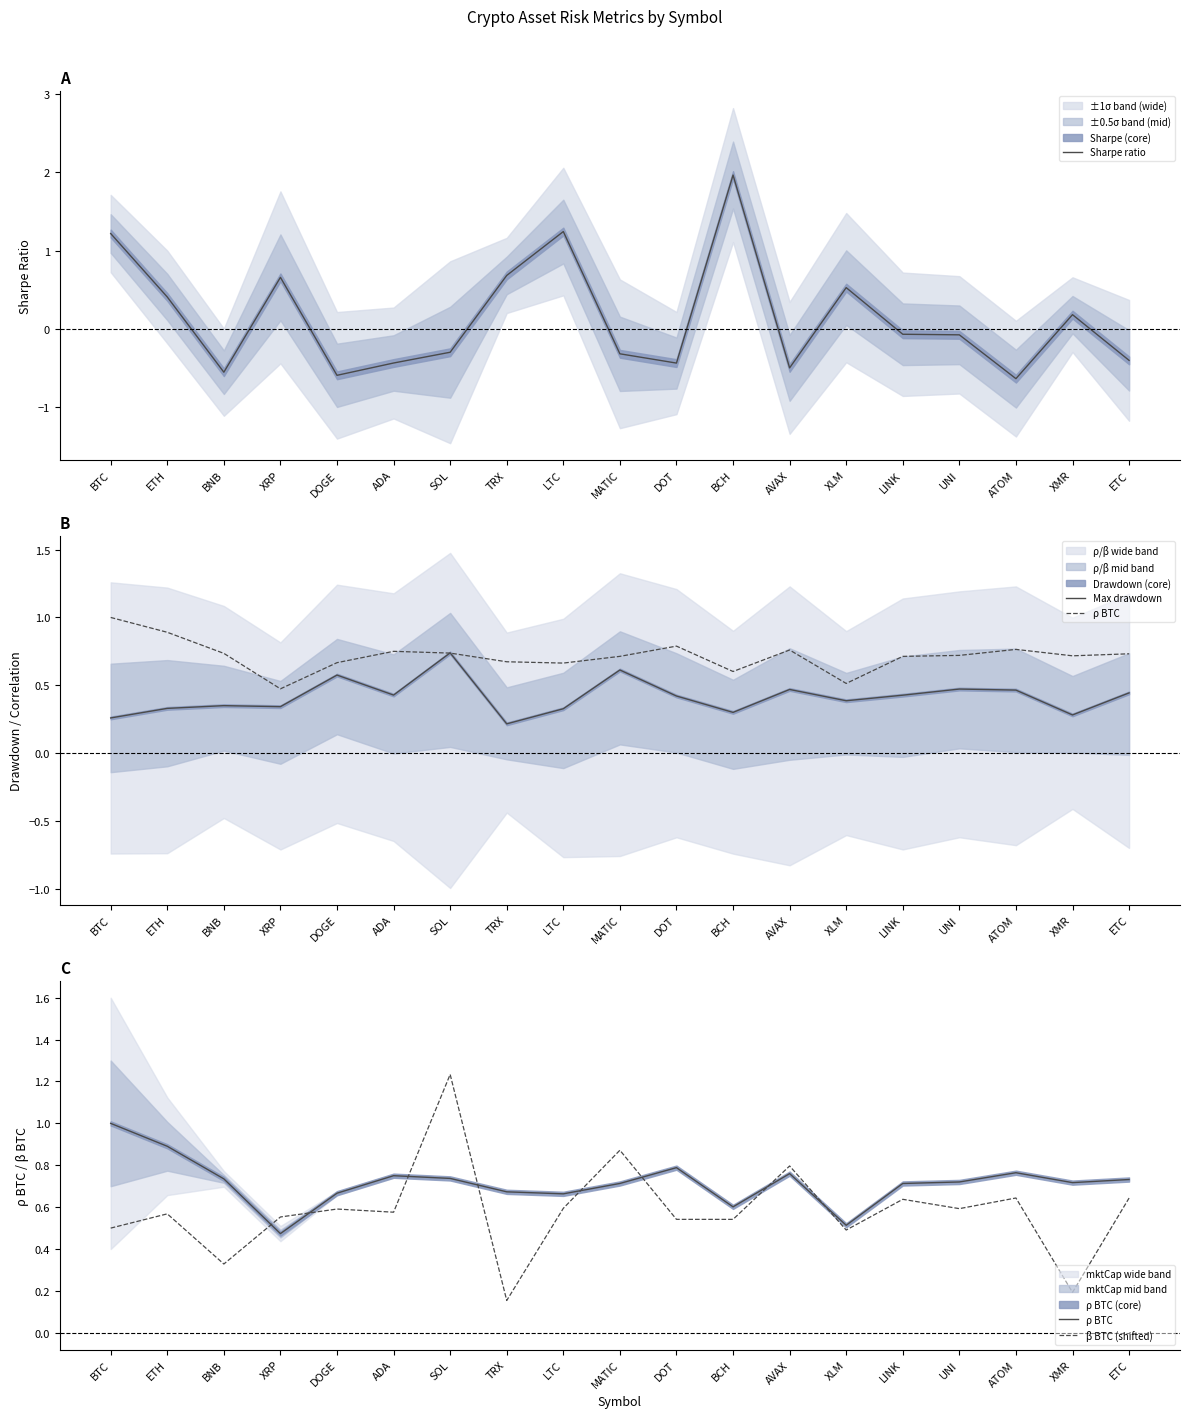

Is the value of ρ BTC at MATIC greater than the value of Sharpe ratio at BTC?

No